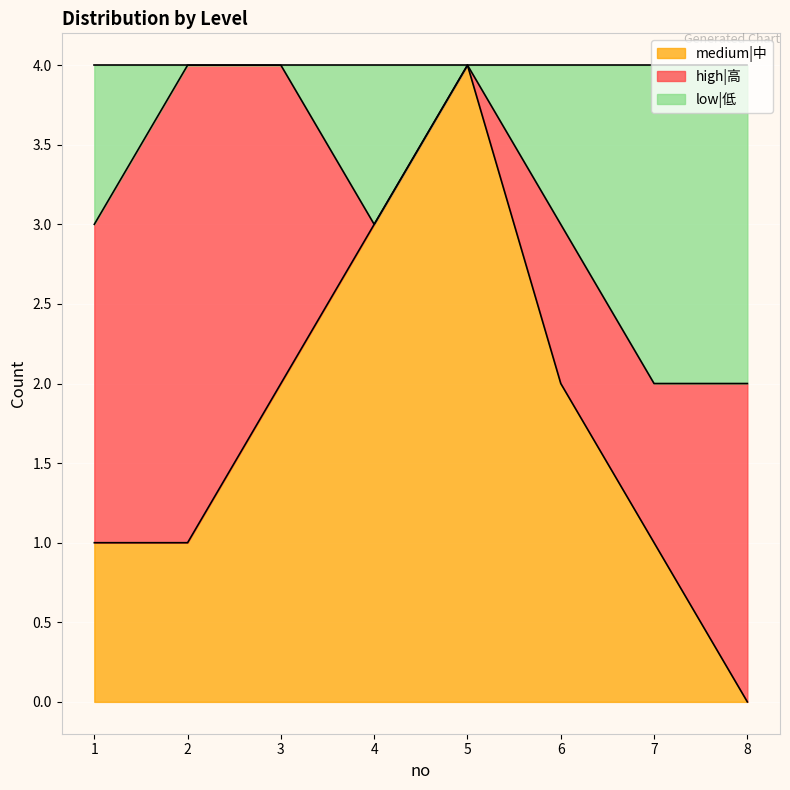

At which category does the chart reach its minimum across all series?

8